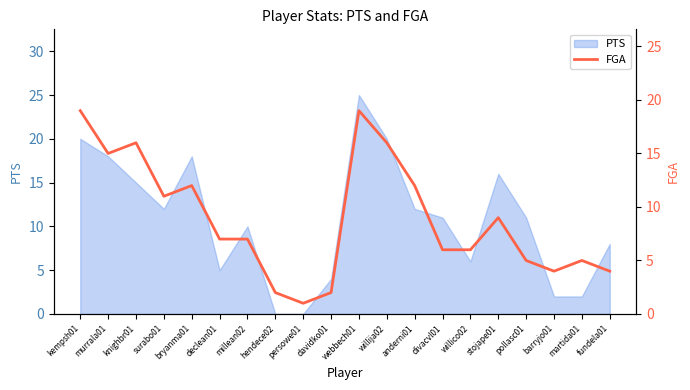

Which label corresponds to the smallest value in the chart?

persowe01